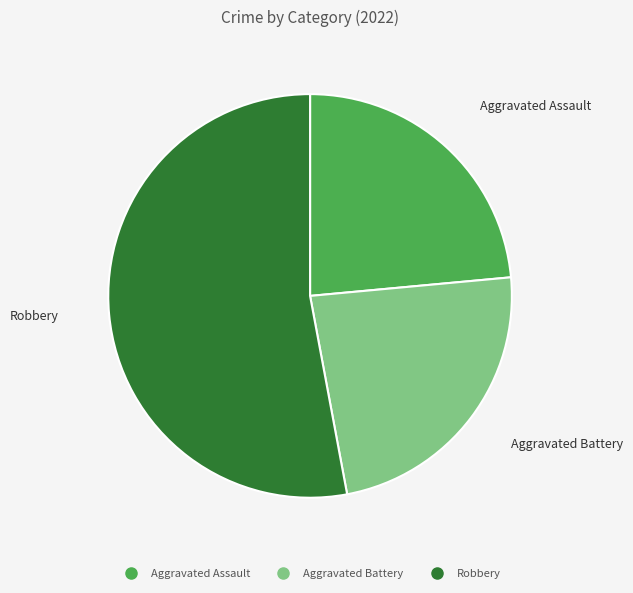

Is there any slice that represents more than half of the pie?

Yes